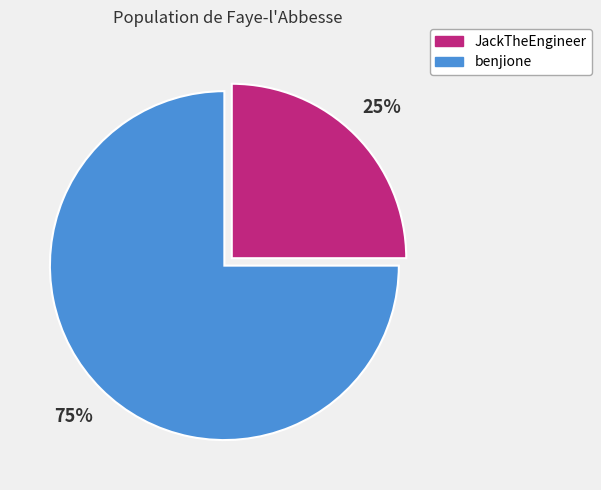

To the nearest percent, what is the difference between the largest and smallest slice percentages?

50%